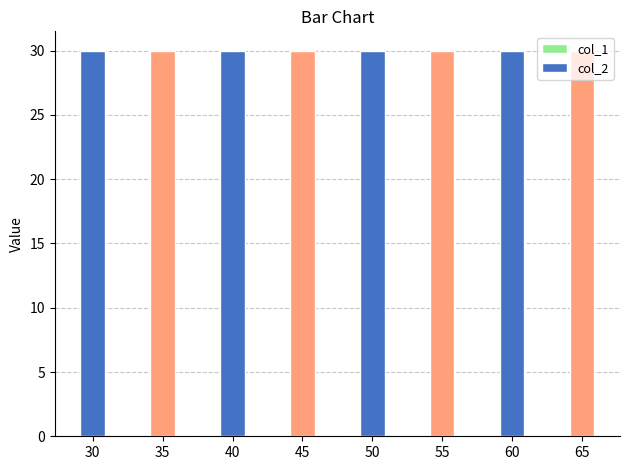

What is the value of the col_2 bar at the 4th from the left?

30